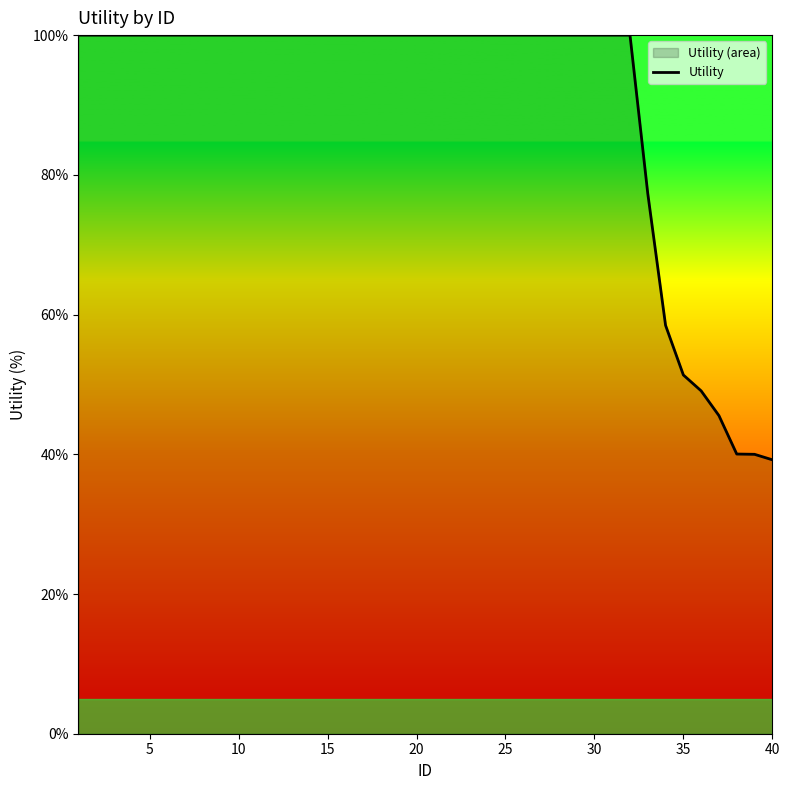

What is the minimum value shown in the chart?

39.2